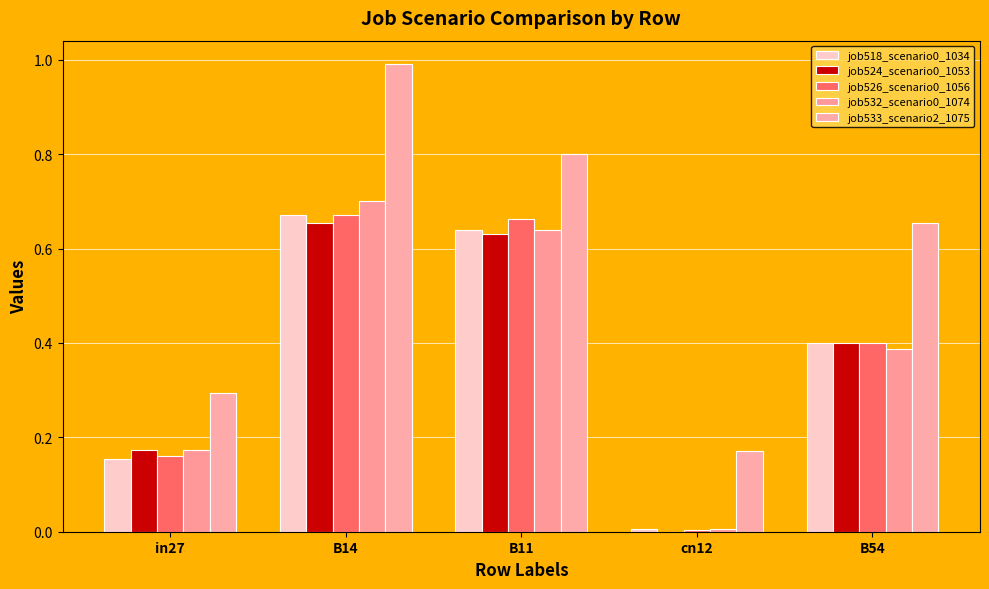

Reading left to right, extract all data points from this chart.

job518_scenario0_1034: 0.2	0.7	0.6	0.0	0.4
job524_scenario0_1053: 0.2	0.7	0.6	0.0	0.4
job526_scenario0_1056: 0.2	0.7	0.7	0.0	0.4
job532_scenario0_1074: 0.2	0.7	0.6	0.0	0.4
job533_scenario2_1075: 0.3	1.0	0.8	0.2	0.7